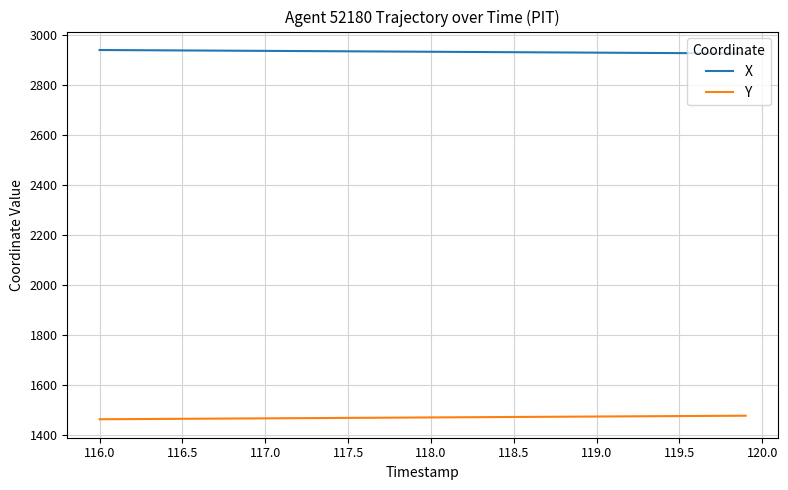

What is the highest value of the Y series?

1479.0